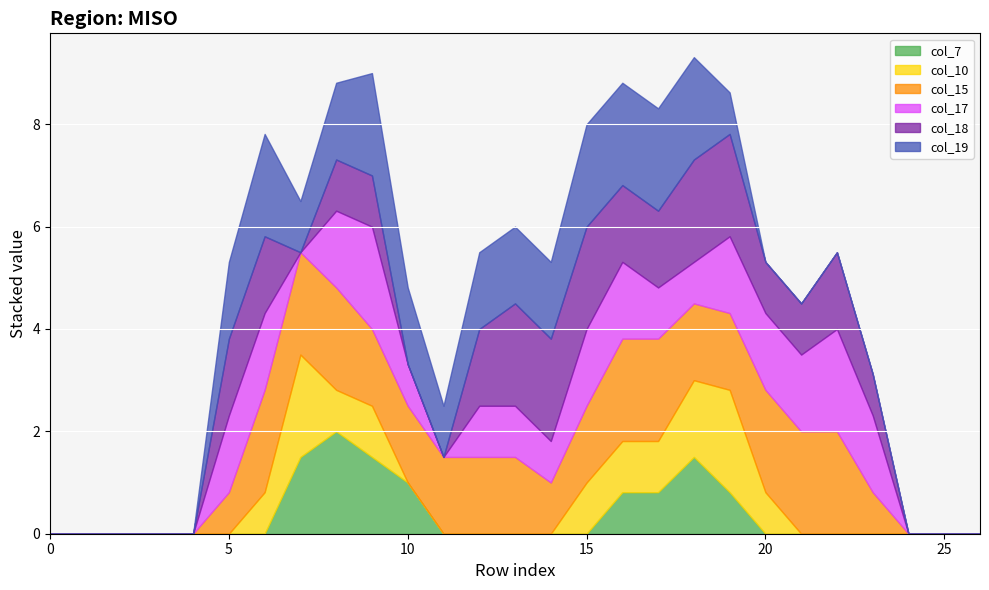

What are all the series names shown in the legend?

col_7, col_10, col_15, col_17, col_18, col_19